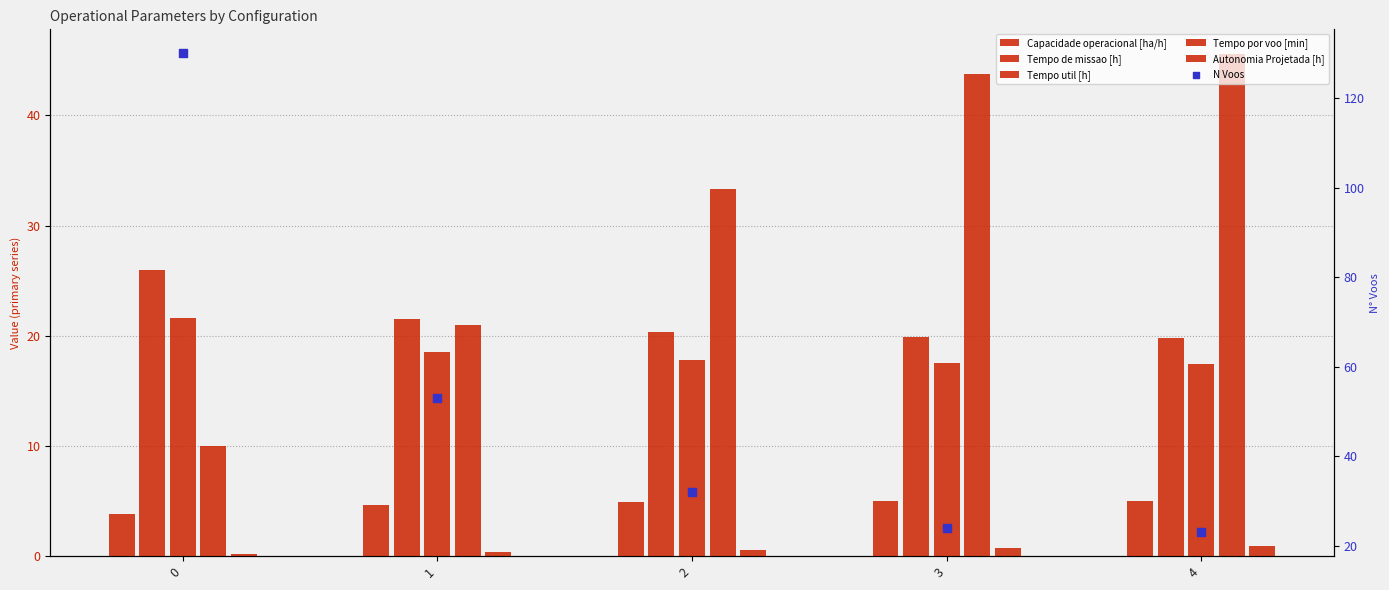

Which series contains the highest Y value?

N Voos